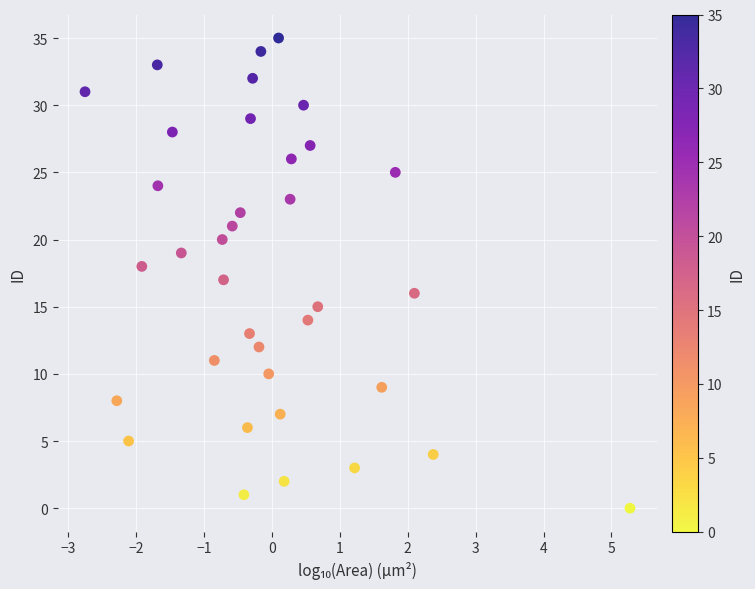

What is the range of Y values (max minus min)?

35